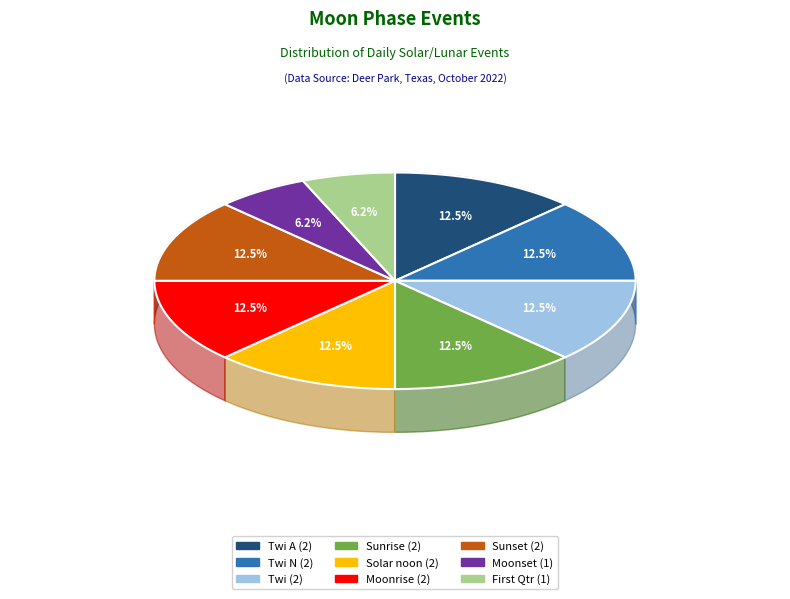

To the nearest percent, what percentage of the pie is Twi N?

12%